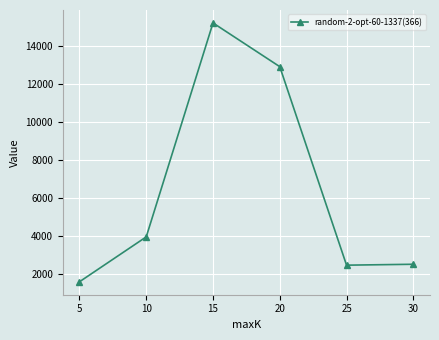

What is the value of the 3rd point from the left?

15198.8